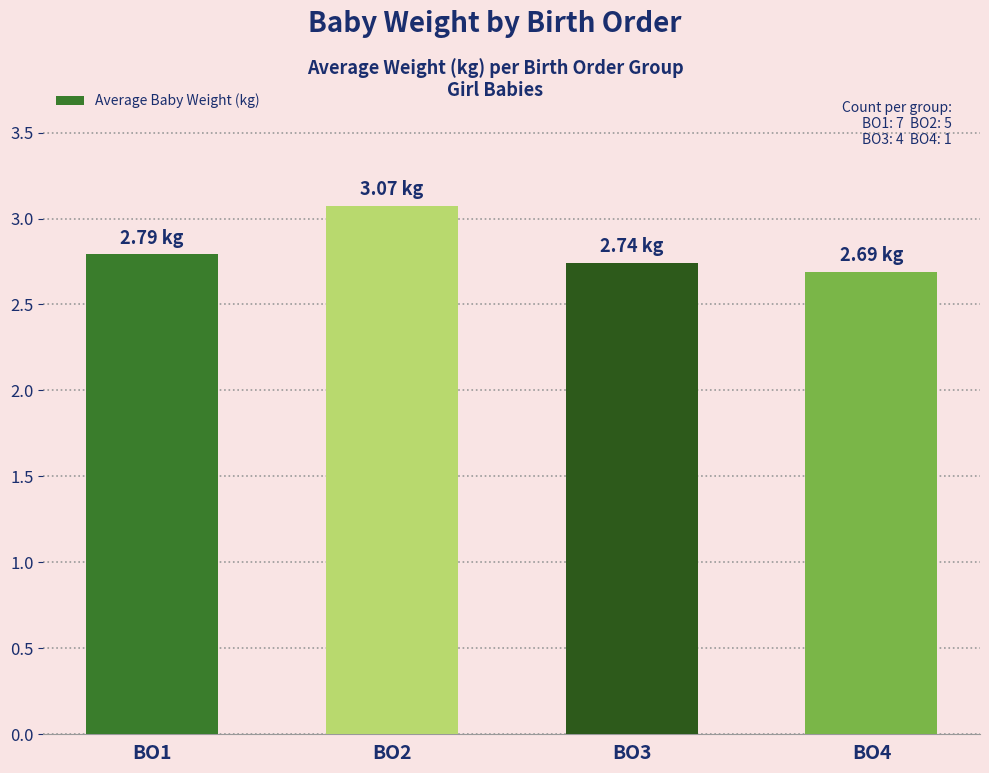

What is the sum of all values?

11.3